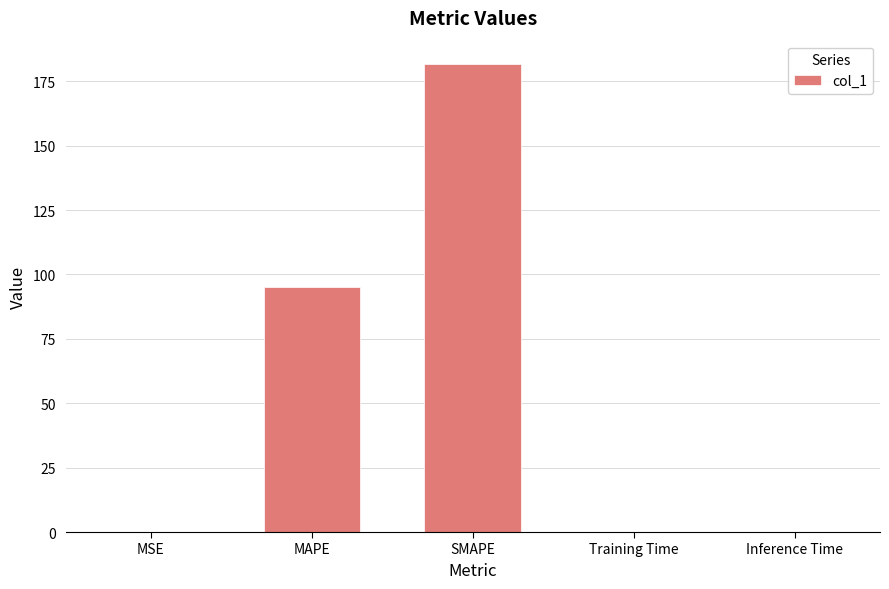

What is the sum of all values?

276.9